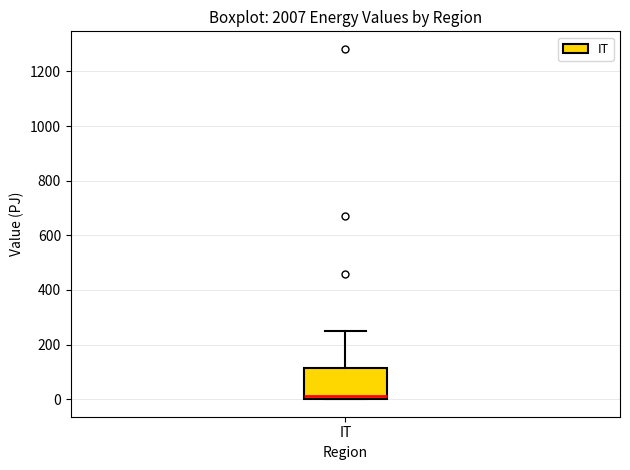

Transcribe this box plot: give where the median line is, the range the box spans, and where the two whiskers end, as read against the y-axis. The values are not printed on the chart, so give them approximately, as read against the axis.

median 20, box 0 to 120, whiskers 0 to 260